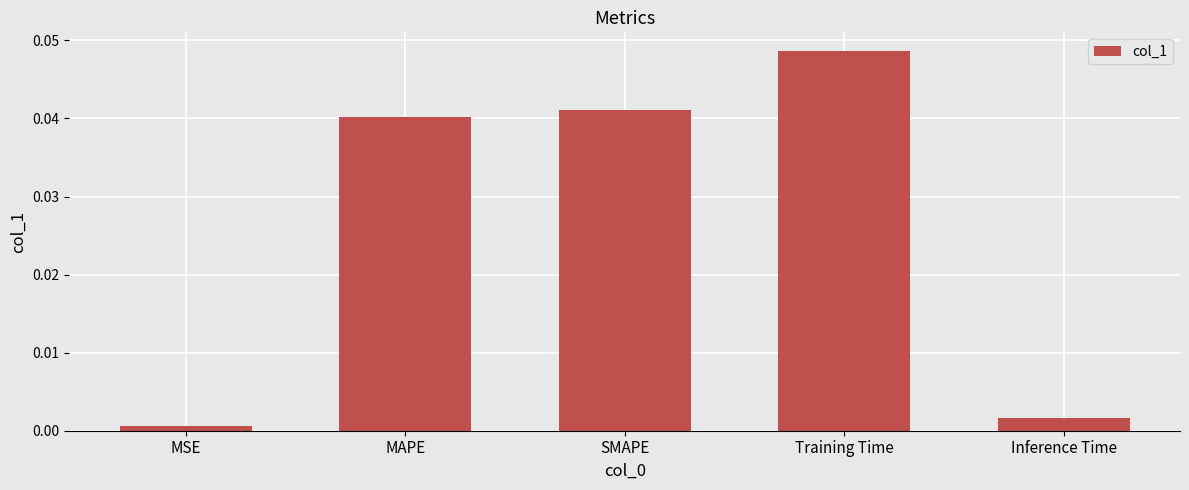

What is the label of the 3rd bar from the right?

SMAPE